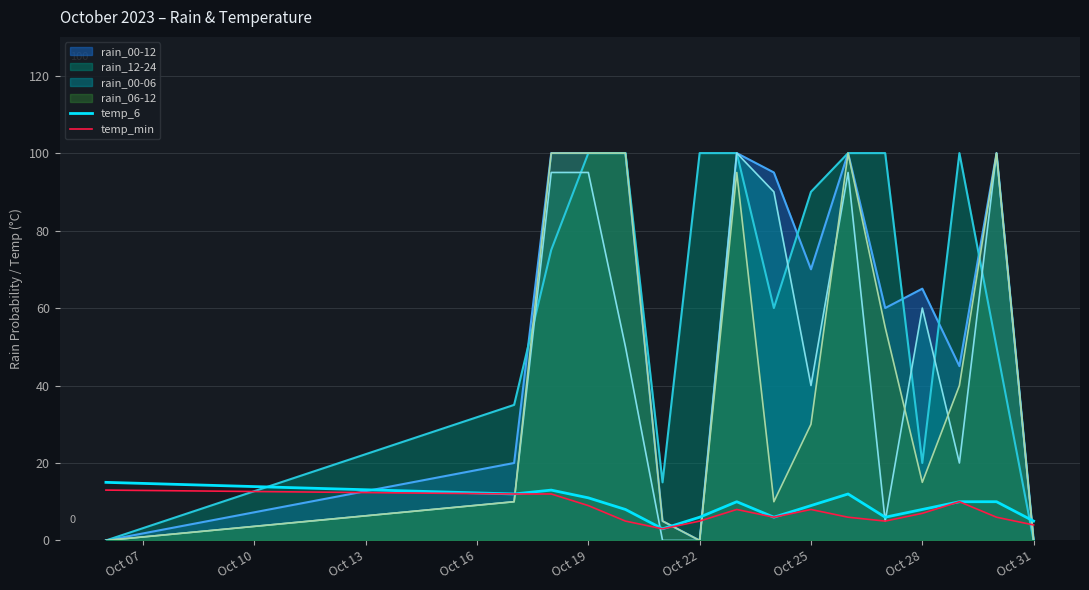

True or false: temp_6 has a value of 6 at Oct 22.

True